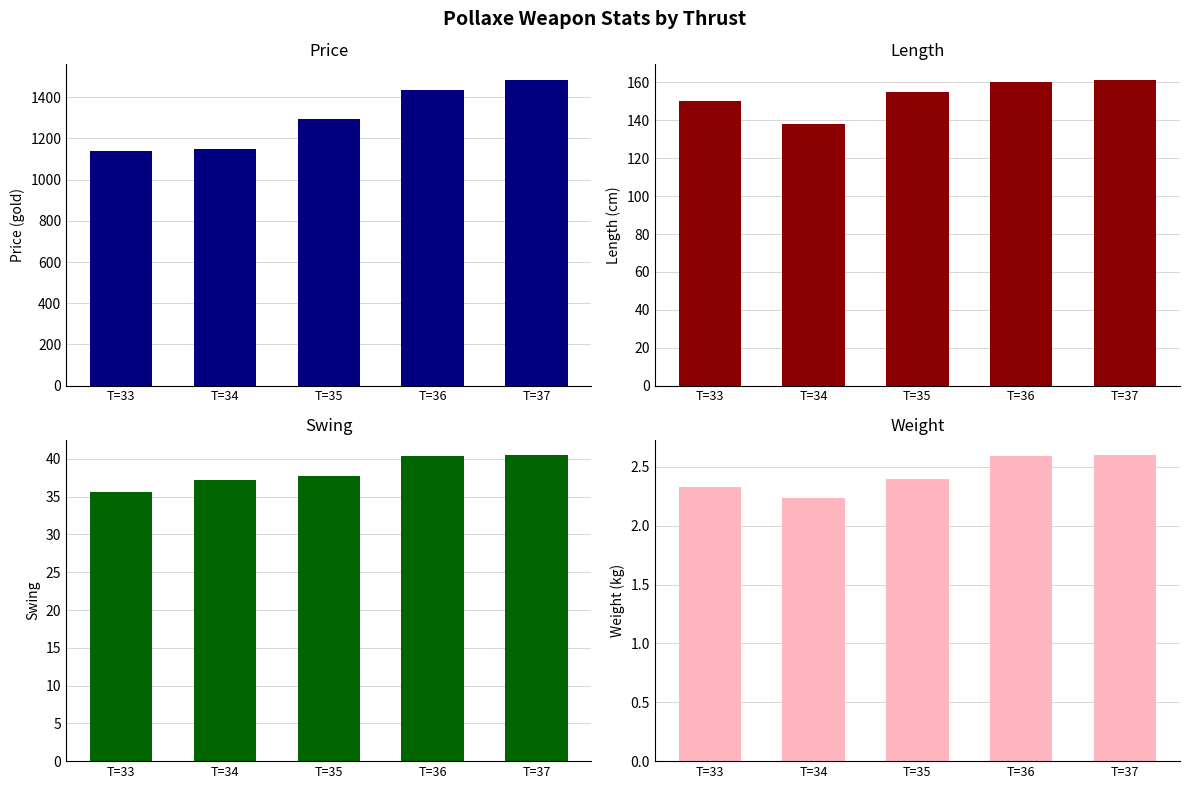

How many groups of bars are there?

5